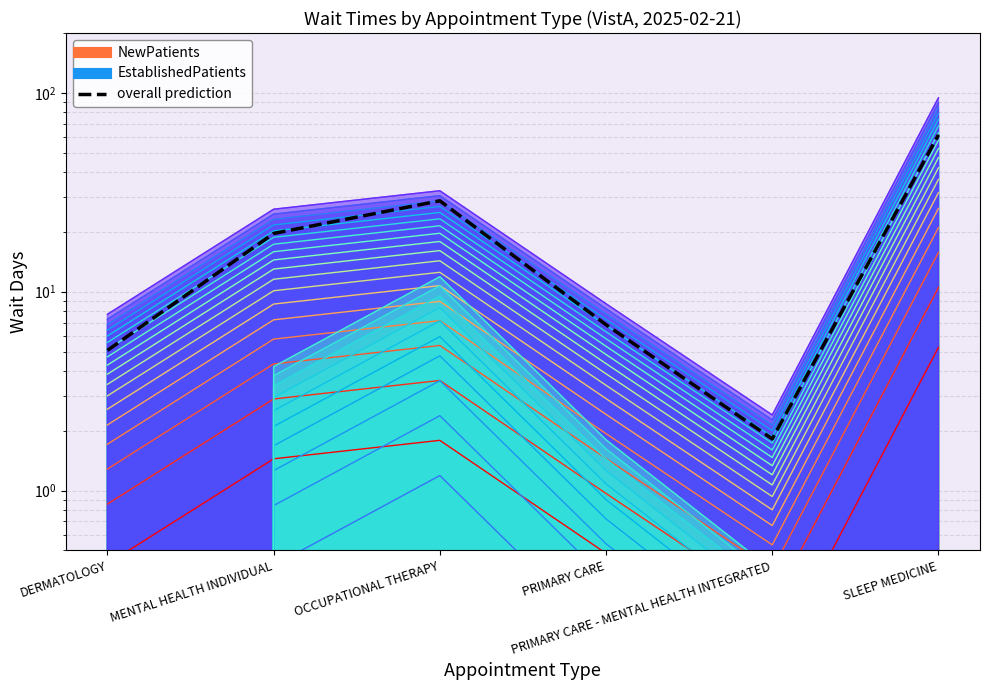

Is it true that the value at DERMATOLOGY is 8.3?

False